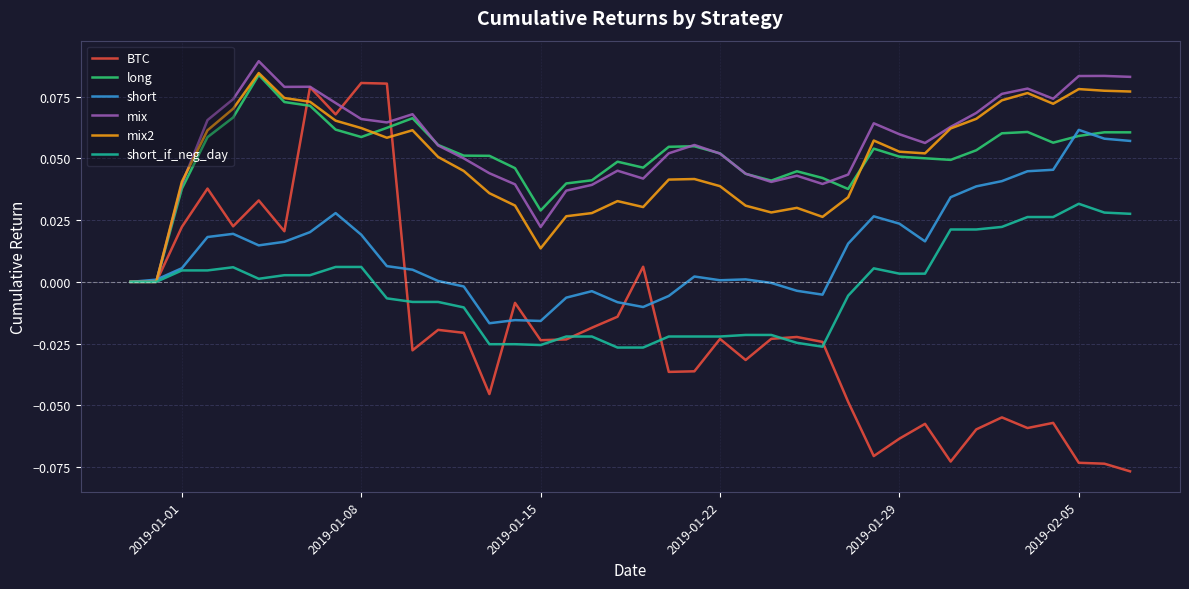

Which series has the widest spread of values?

BTC